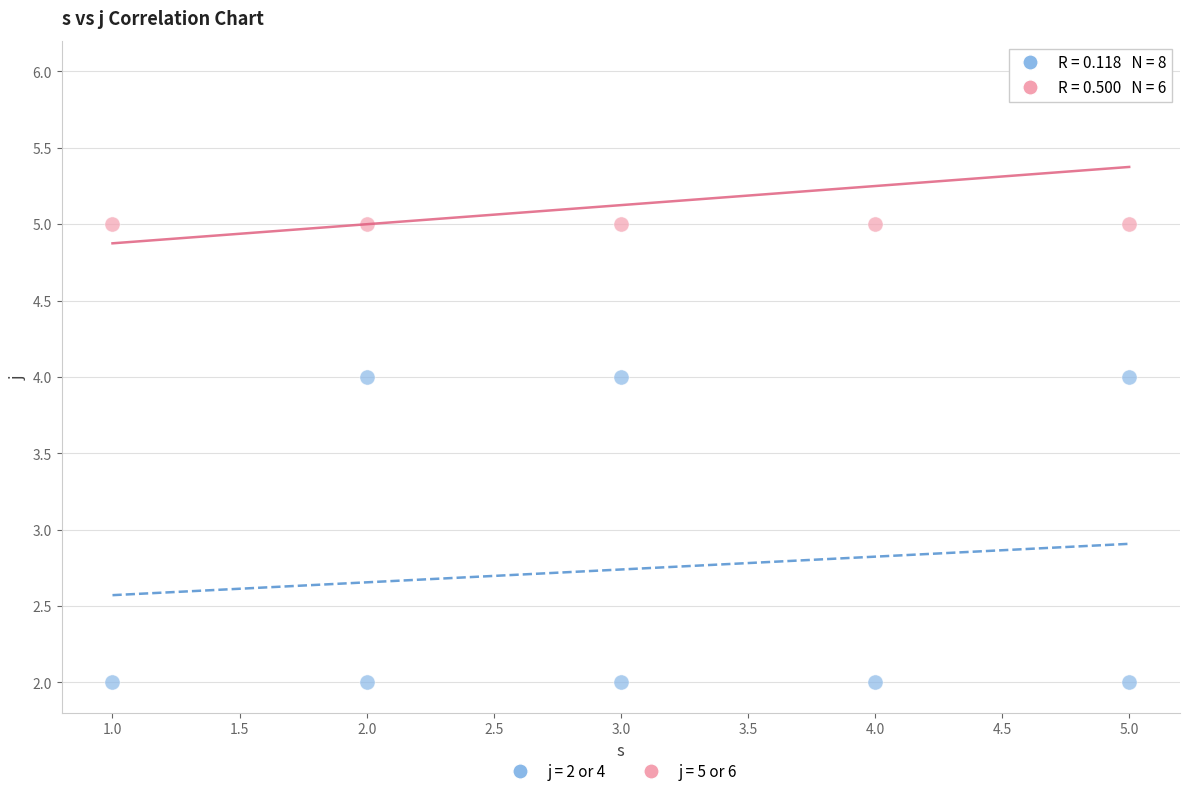

Which series contains the lowest Y value?

j = 2 or 4